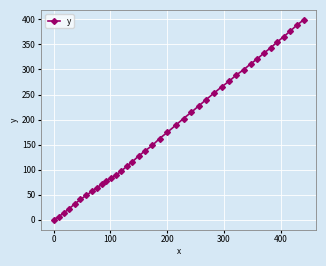

What is the maximum value shown in the chart?

399.1